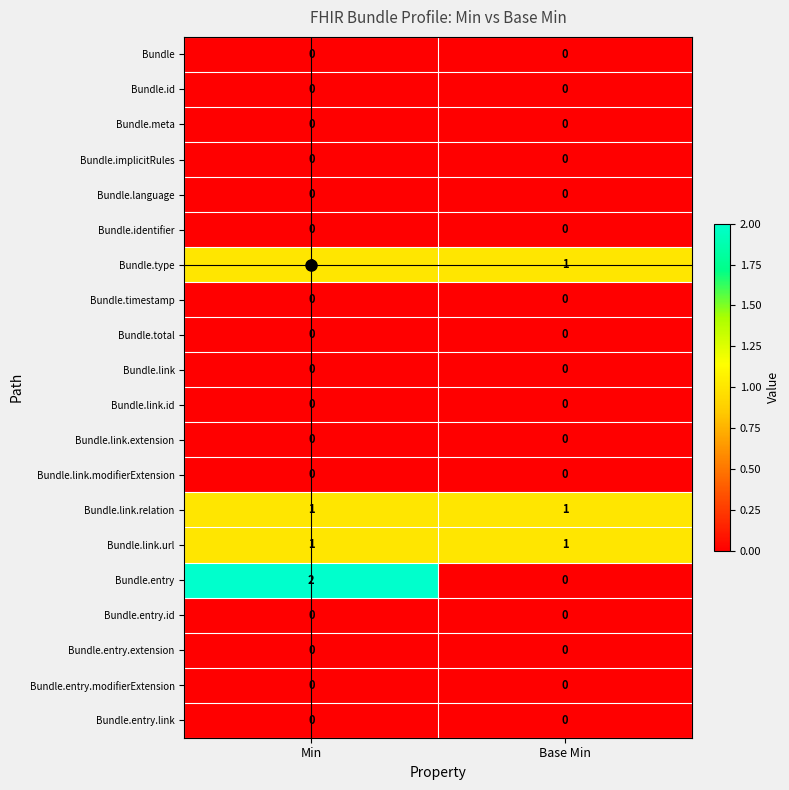

At which category is the sum across all series the highest?

Min